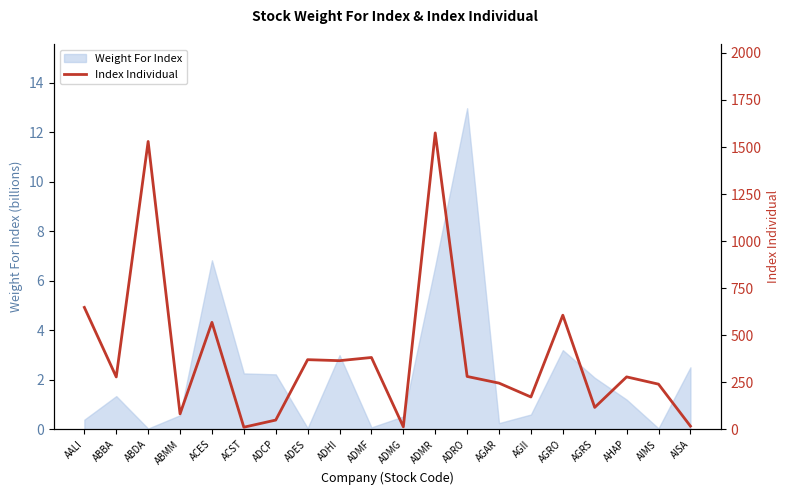

Is it true that Weight For Index equals 0.0 at AIMS?

True